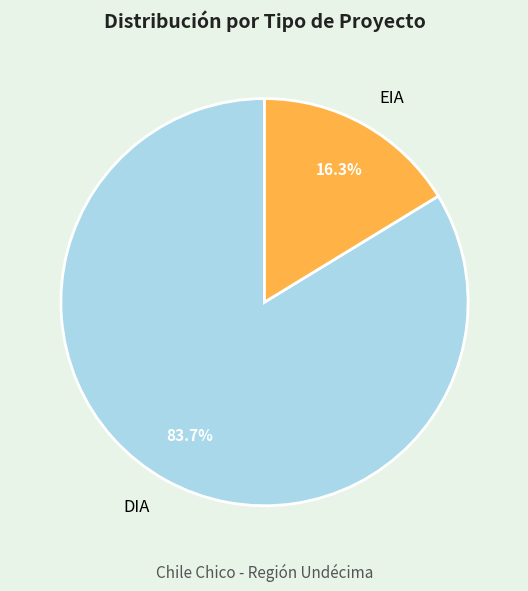

To the nearest percent, what is the average slice percentage?

50%